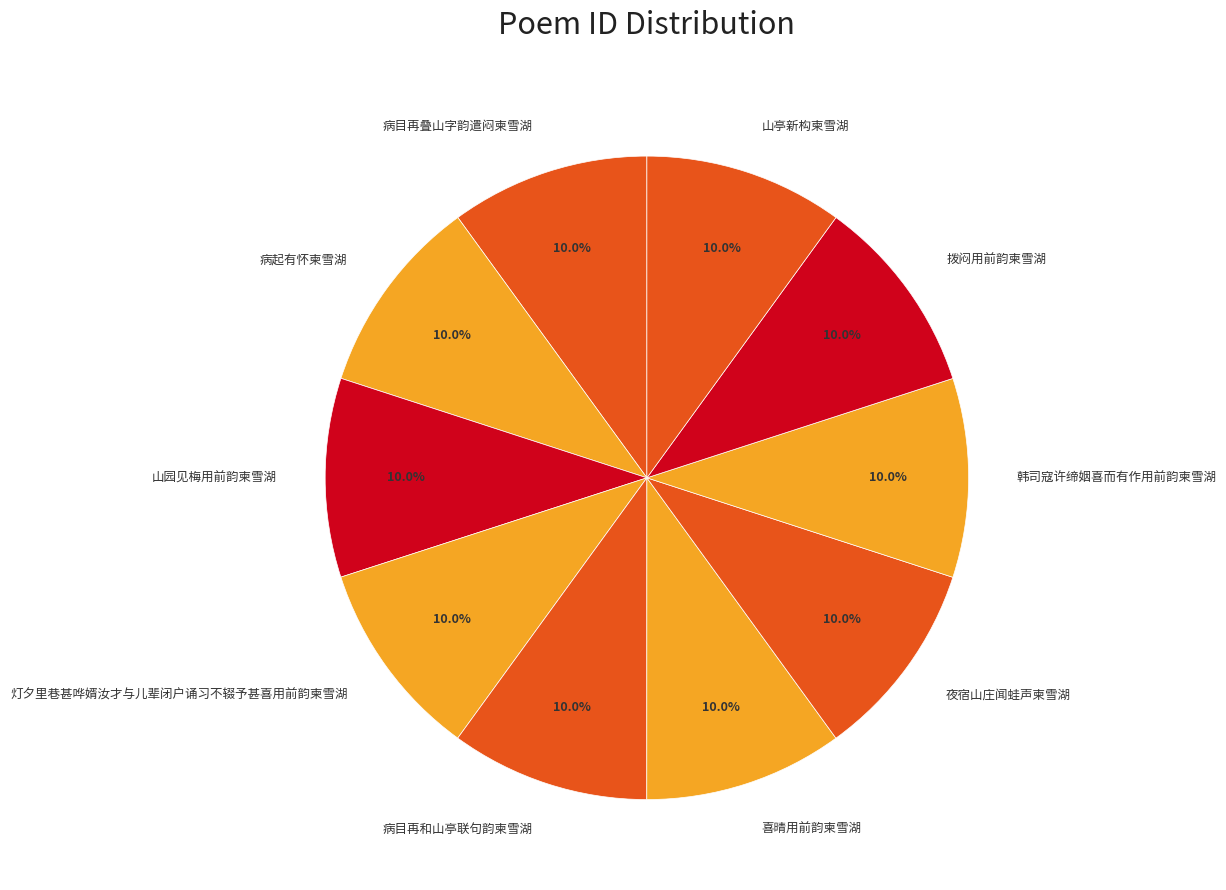

To the nearest percent, what portion does 病目再叠山字韵遣闷柬雪湖 represent?

10%